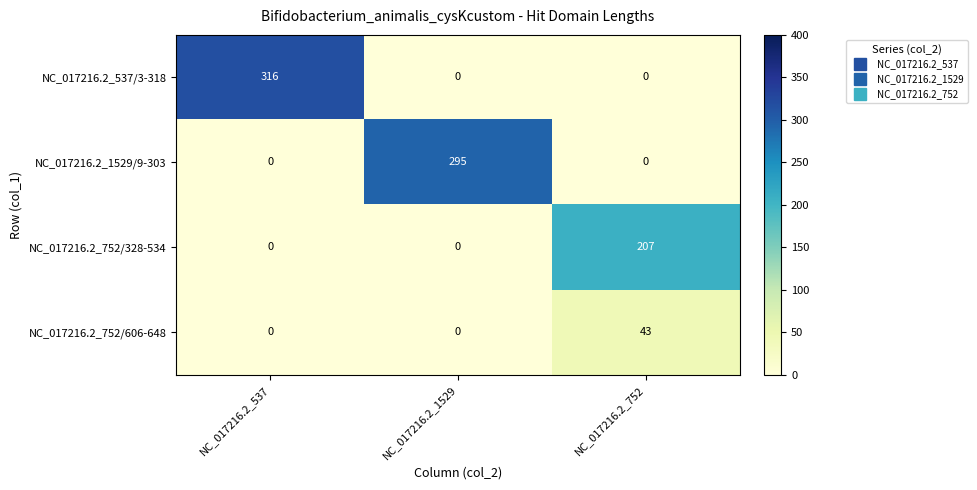

What value does the NC_017216.2_1529/9-303 series have at NC_017216.2_1529?

295